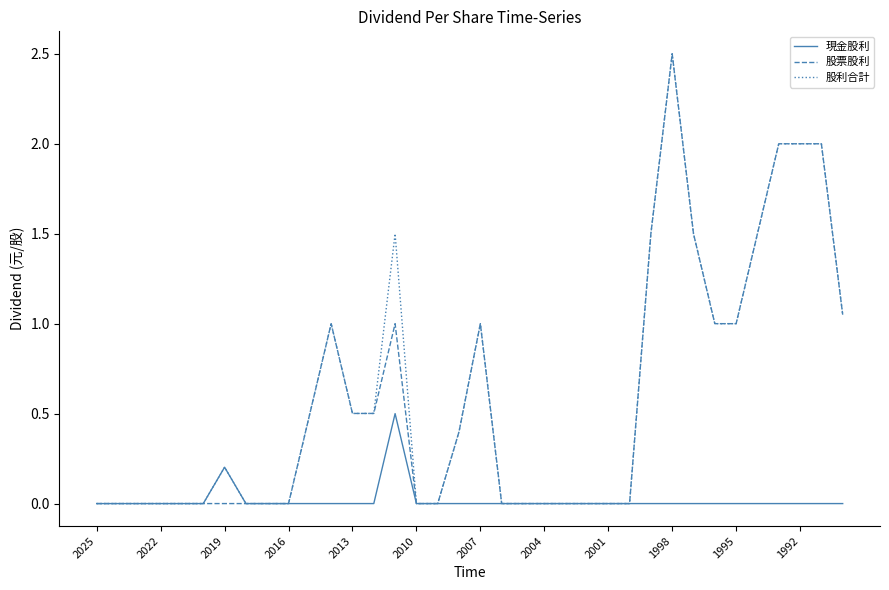

What is the maximum value for 股利合計?

2.5